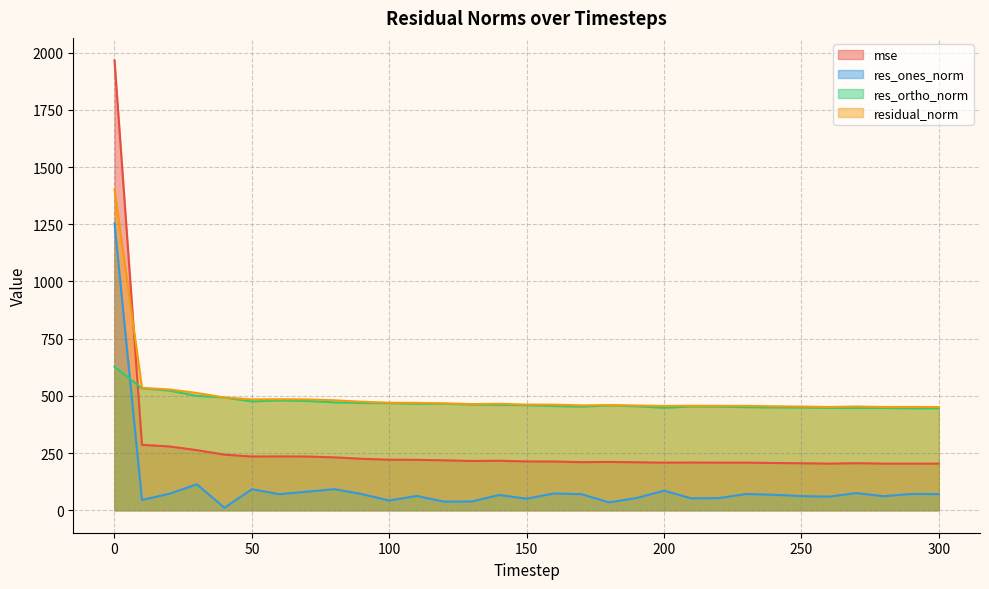

Rank the categories by residual_norm value from lowest to highest.

300, 260, 280, 290, 250, 270, 240, 200, 230, 220, 210, 190, 170, 180, 160, 150, 130, 140, 120, 110, 100, 90, 80, 70, 50, 60, 40, 30, 20, 10, 0